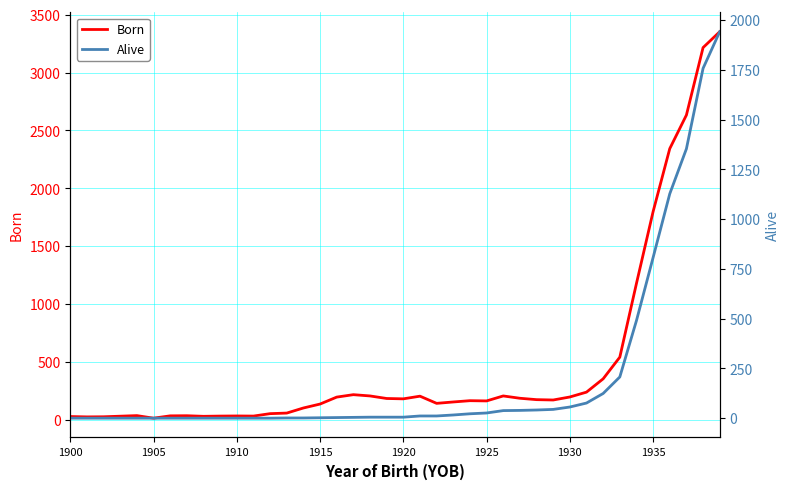

Reading right to left, what are all the values shown in this chart?

Born: 3353	3216	2633	2343	1799	1178	541	354	239	197	171	174	186	206	163	165	154	142	204	181	184	206	217	196	136	102	58	53	32	33	32	30	35	34	14	36	31	26	25	28
Alive: 1941	1757	1353	1127	807	490	207	124	76	56	44	41	39	38	26	22	16	11	11	5	5	5	4	3	2	1	1	0	0	0	0	0	0	0	0	0	0	0	0	0